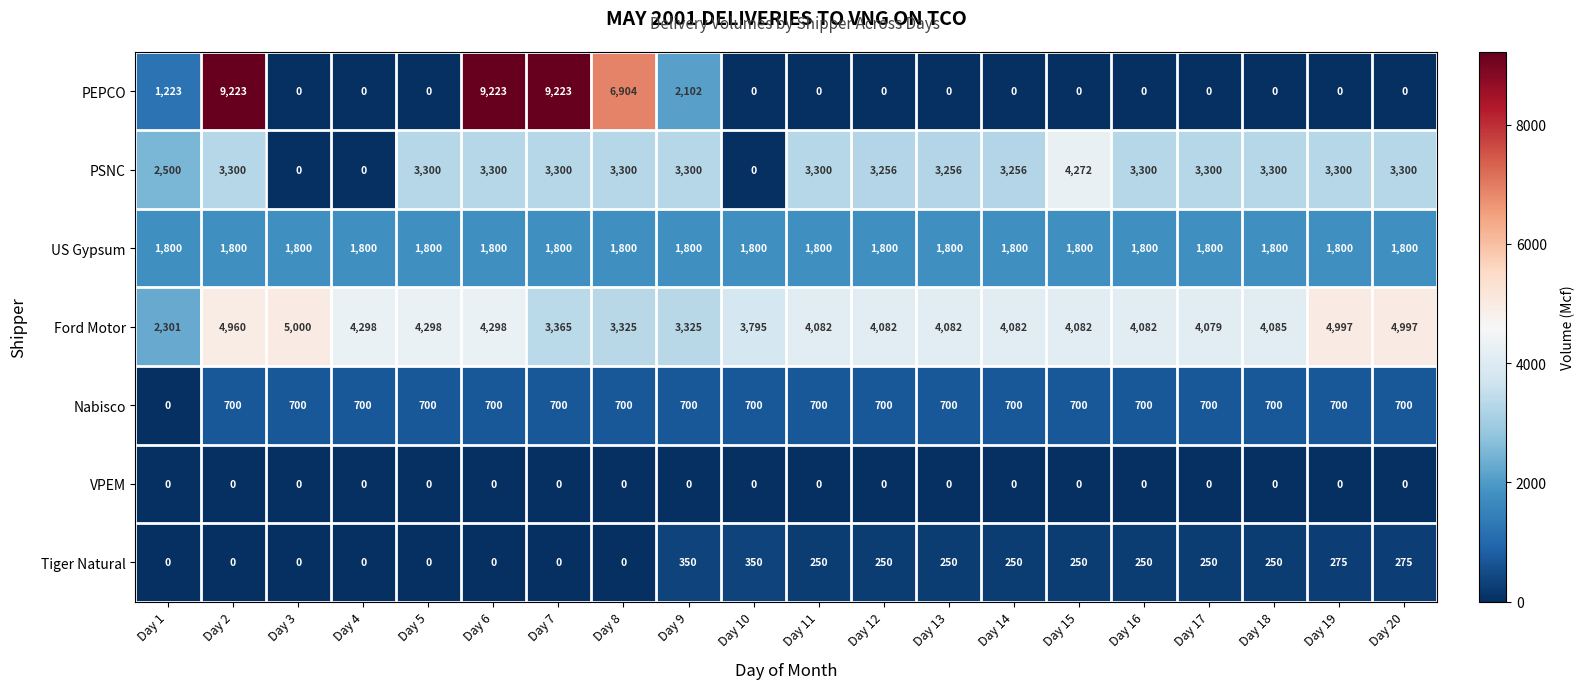

Count the number of data series in this chart.

7